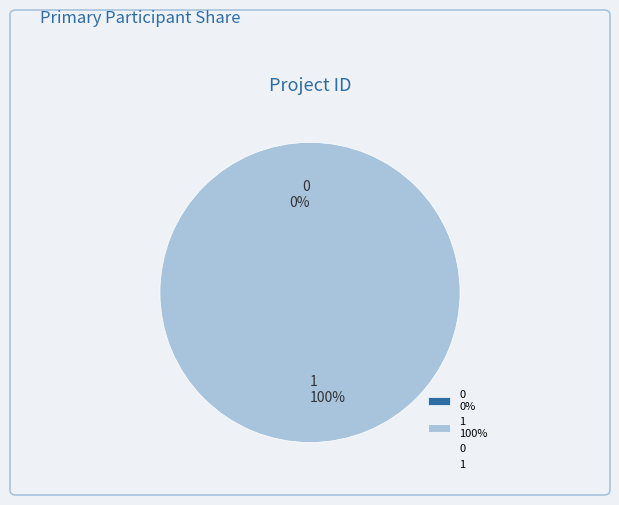

What is the total percentage of 1 and 0?

100.0%